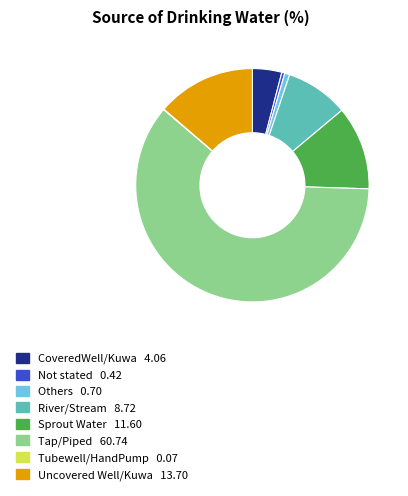

The River/Stream slice represents 9% of the pie. True or false?

True